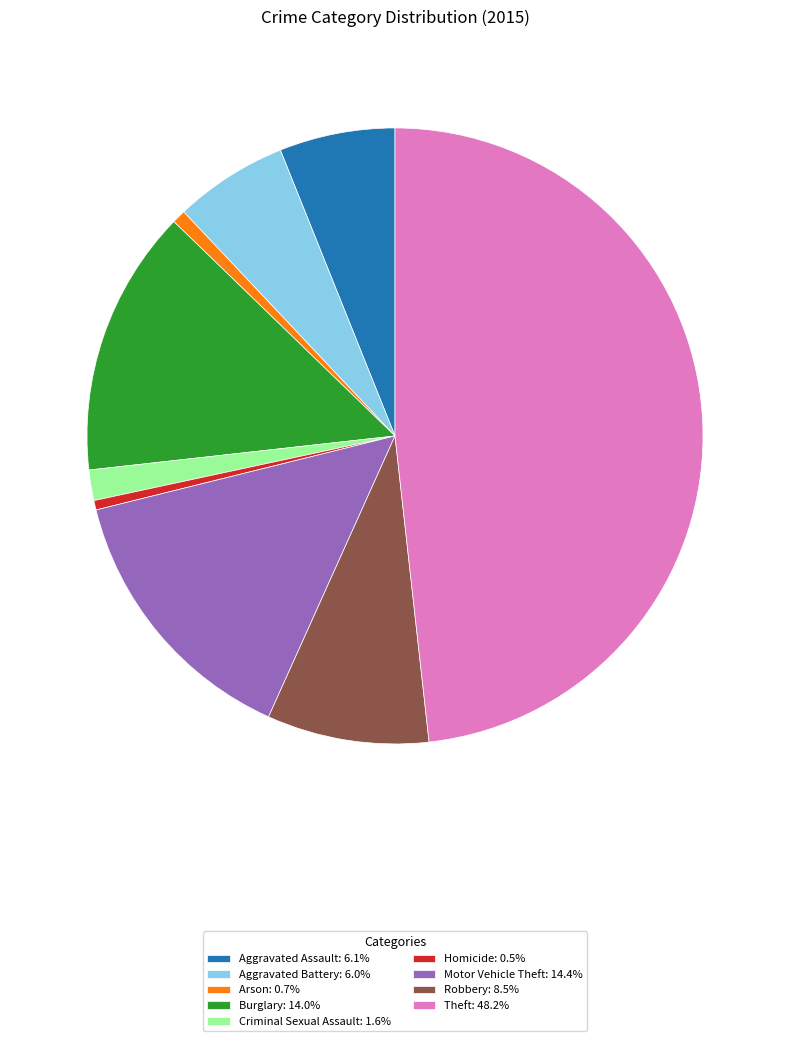

True or false: Theft accounts for 48% of the total.

True